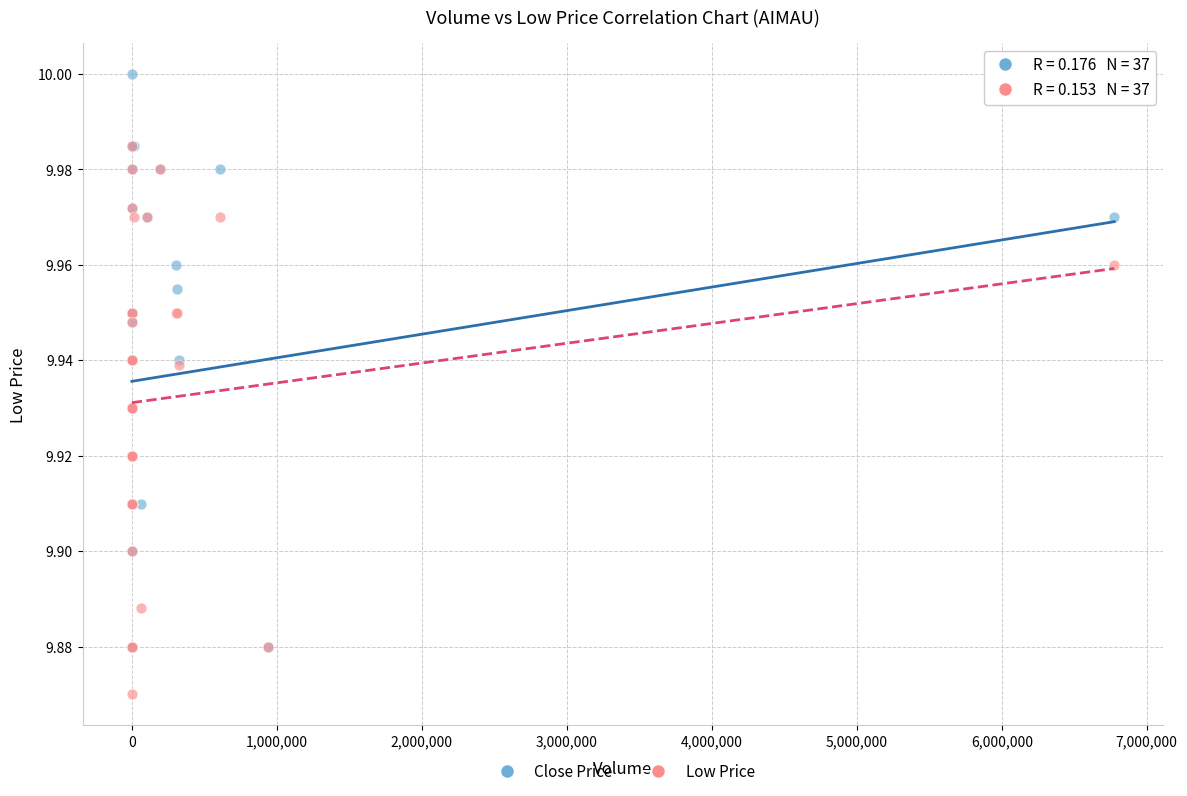

What are all the series names shown in the legend?

Close Price, Low Price